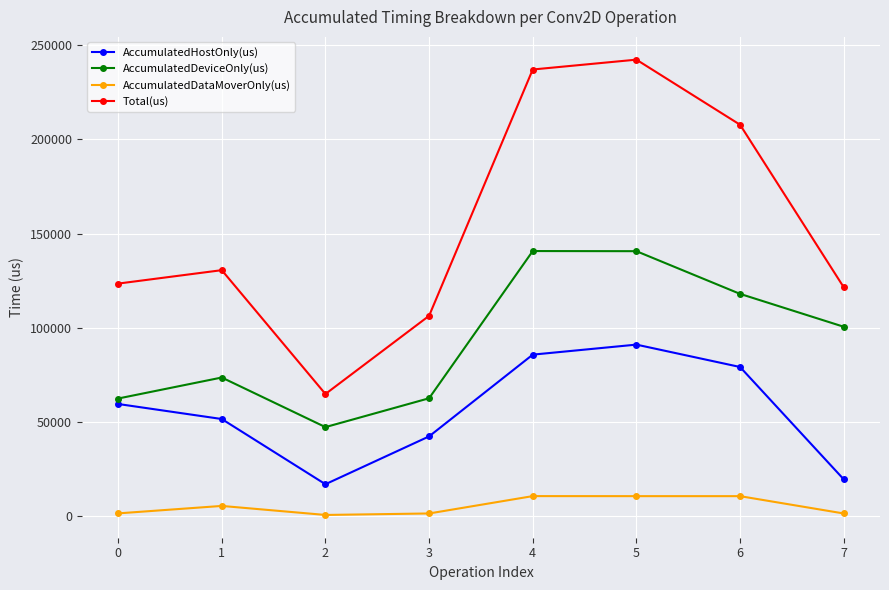

The value of AccumulatedDeviceOnly(us) at 1 is 73596.4. True or false?

True